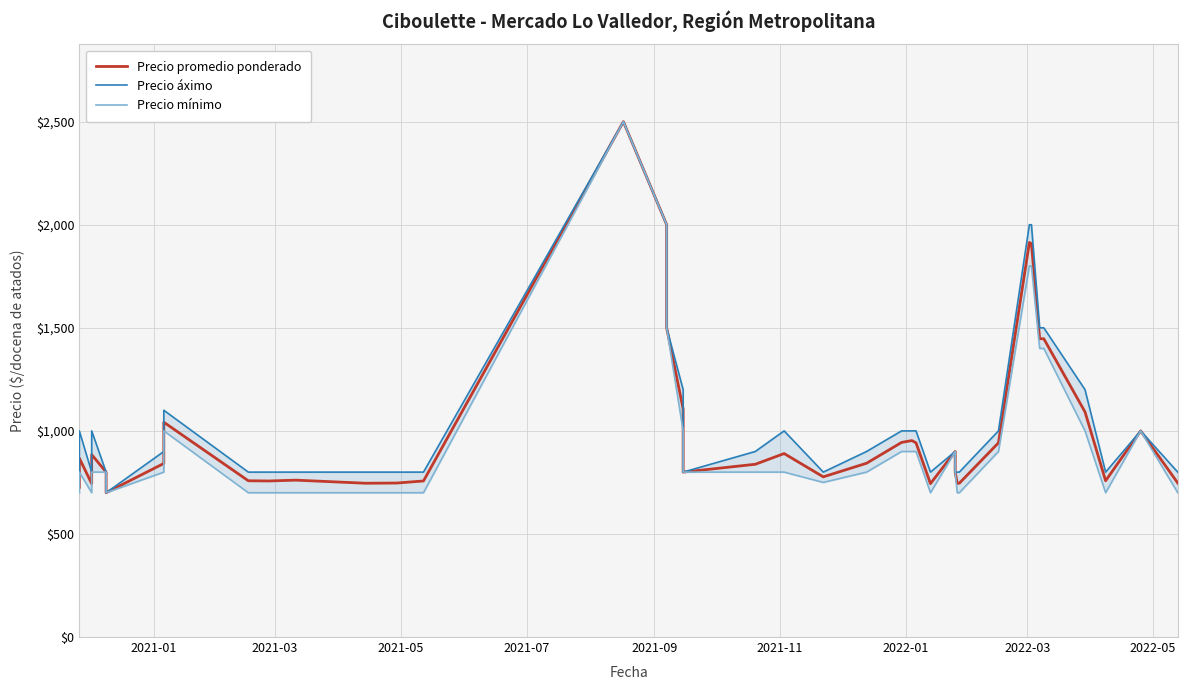

How many data points does each series have?

40